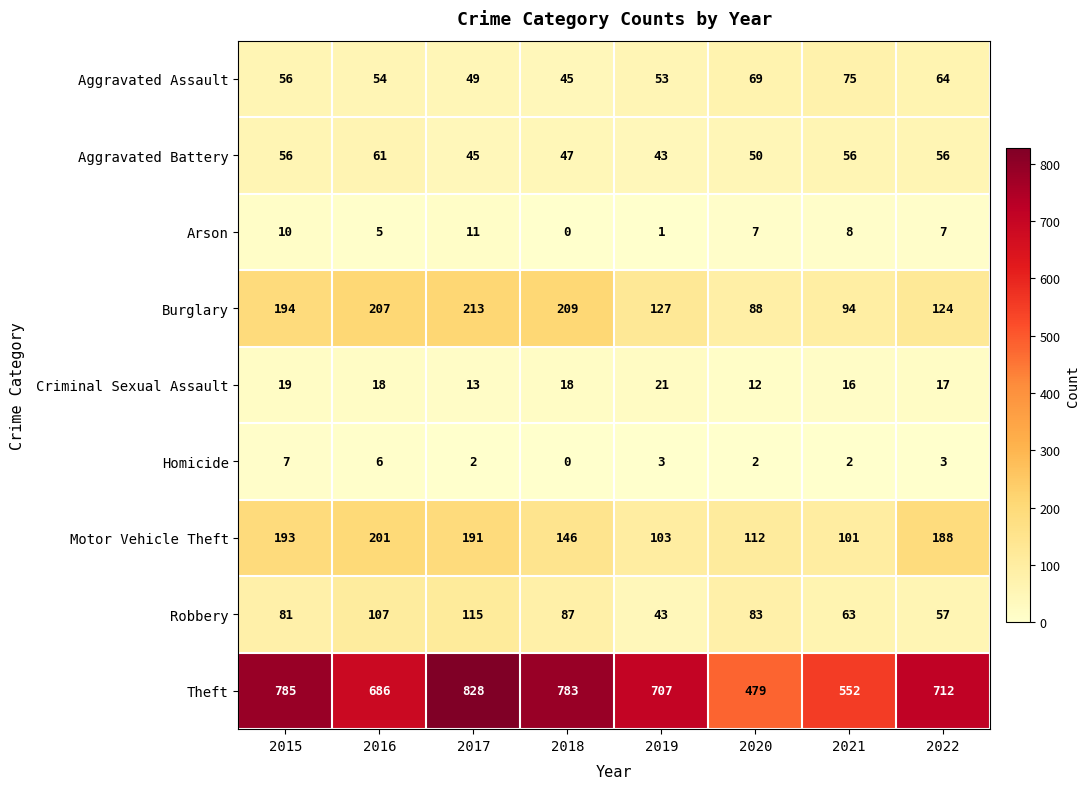

What is the difference between the maximum and minimum values in the Aggravated Assault series?

30